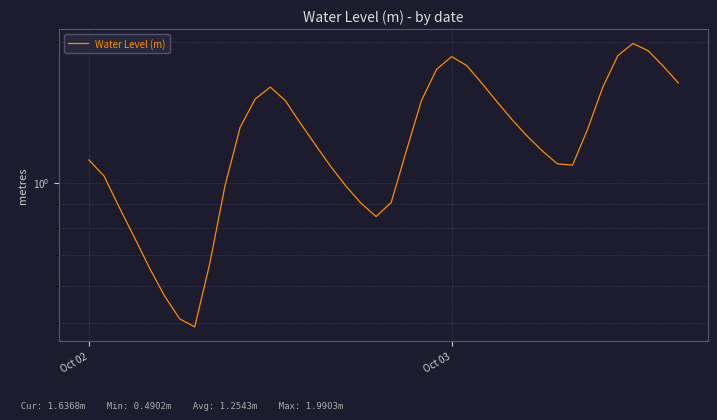

What is the smallest value displayed?

0.5